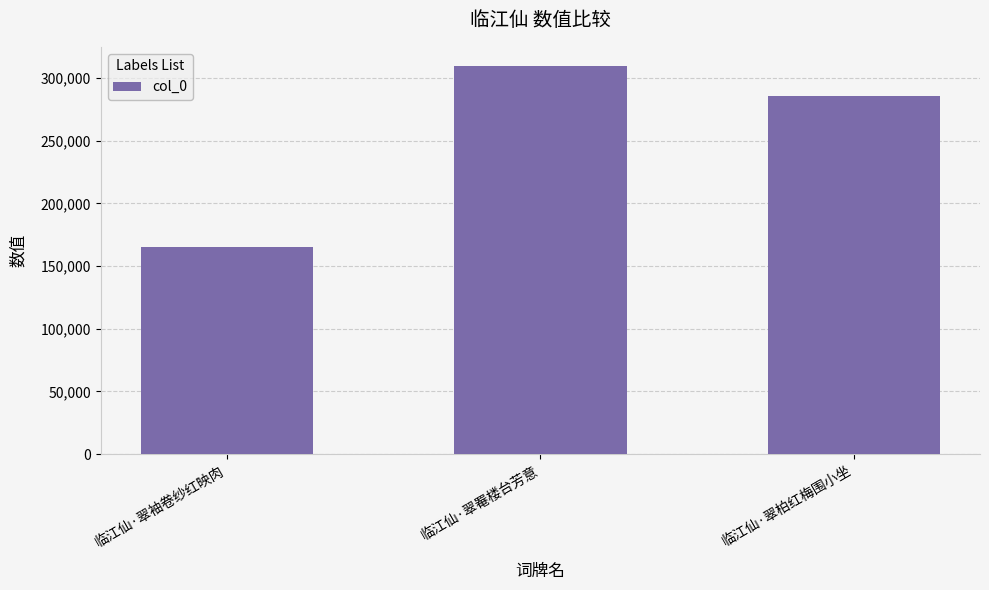

What is the label of the 1st bar from the right?

临江仙·翠柏红梅围小坐